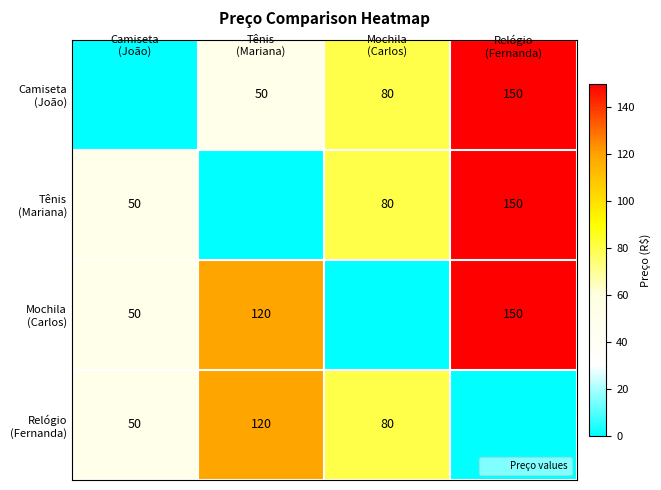

Rank the categories by Camiseta (João) value from lowest to highest.

Camiseta (João), Tênis (Mariana), Mochila (Carlos), Relógio (Fernanda)